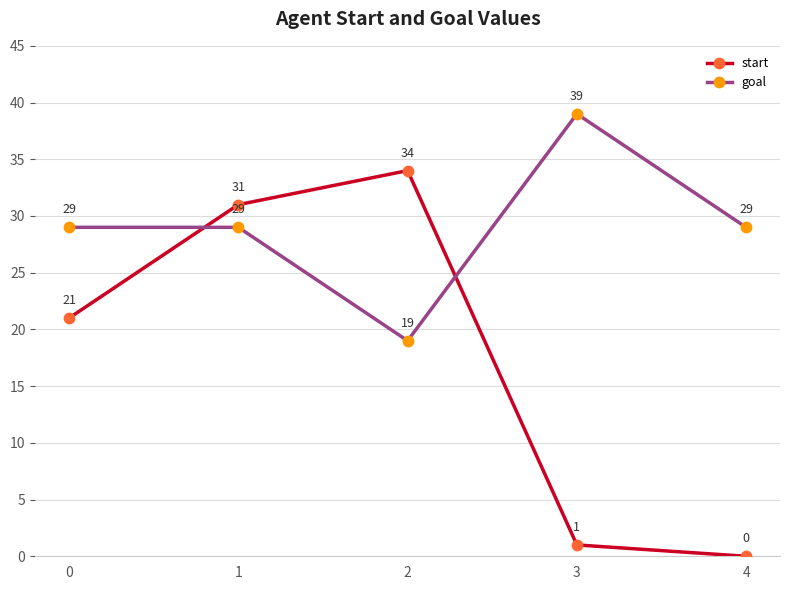

How many times do start and goal cross each other?

2